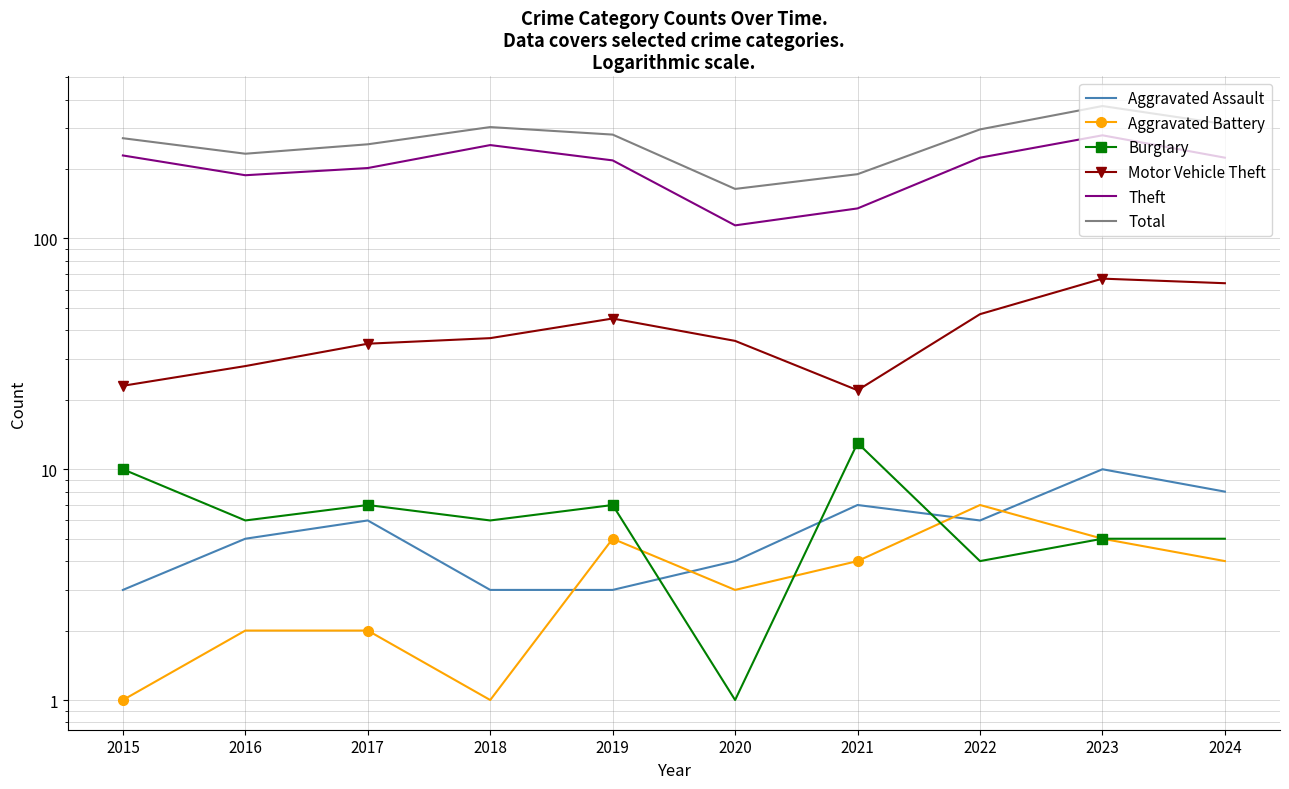

At which label does Aggravated Battery first exceed 4?

2019